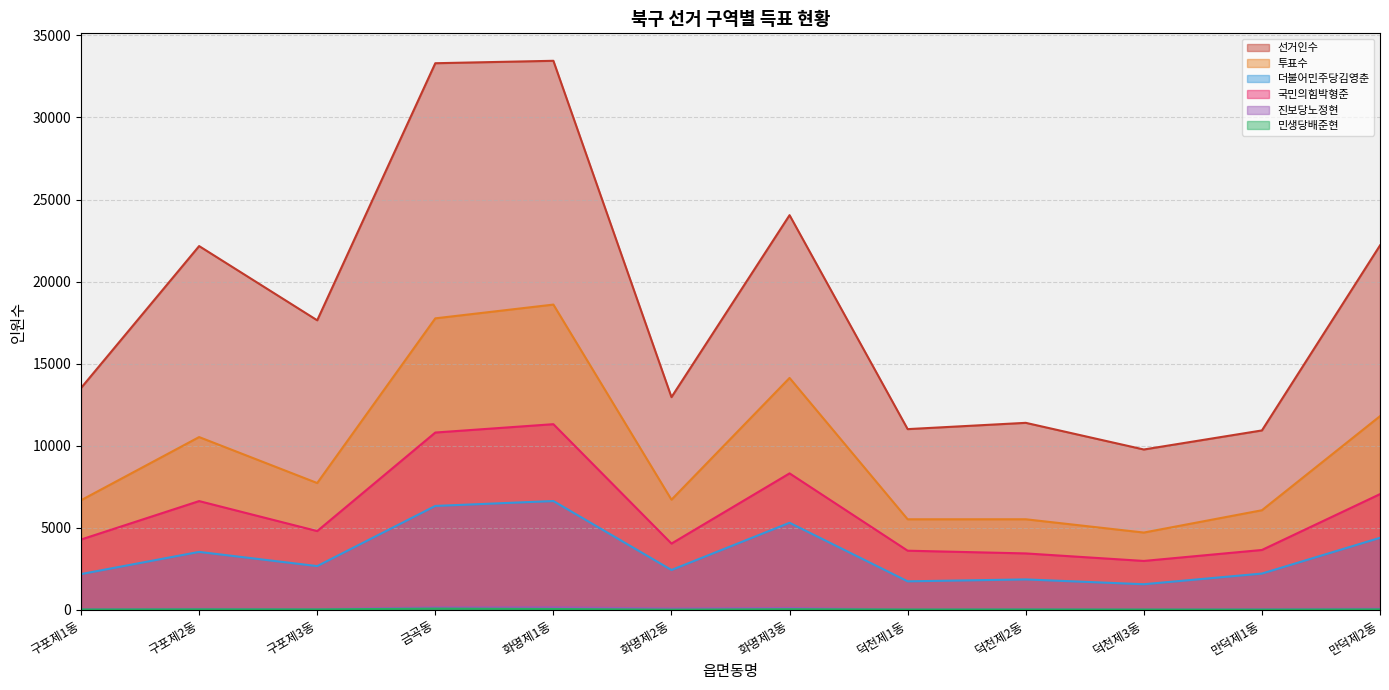

Count the number of data series in this chart.

6